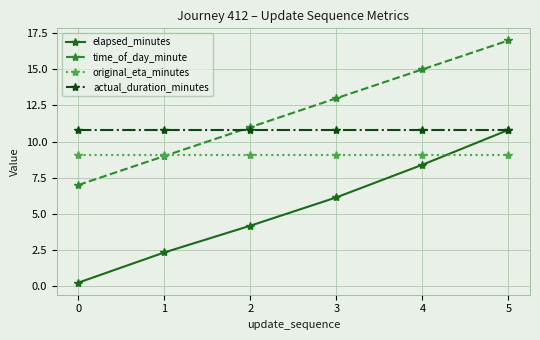

True or false: elapsed_minutes and time_of_day_minute cross at least once.

False